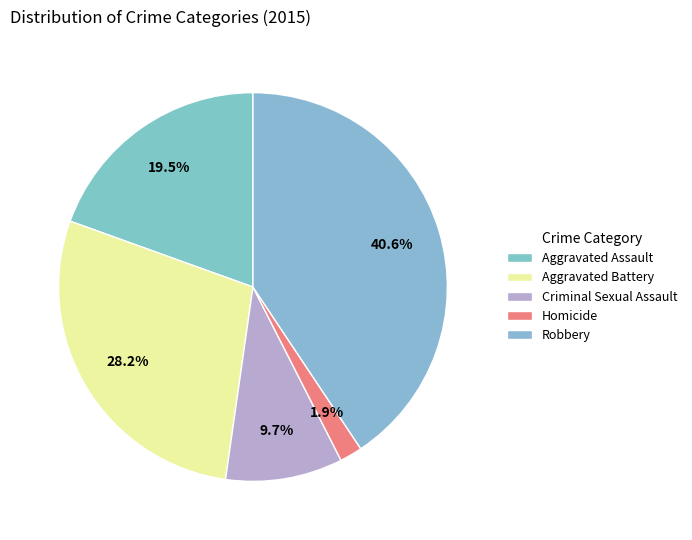

Count the number of slices in the pie.

5